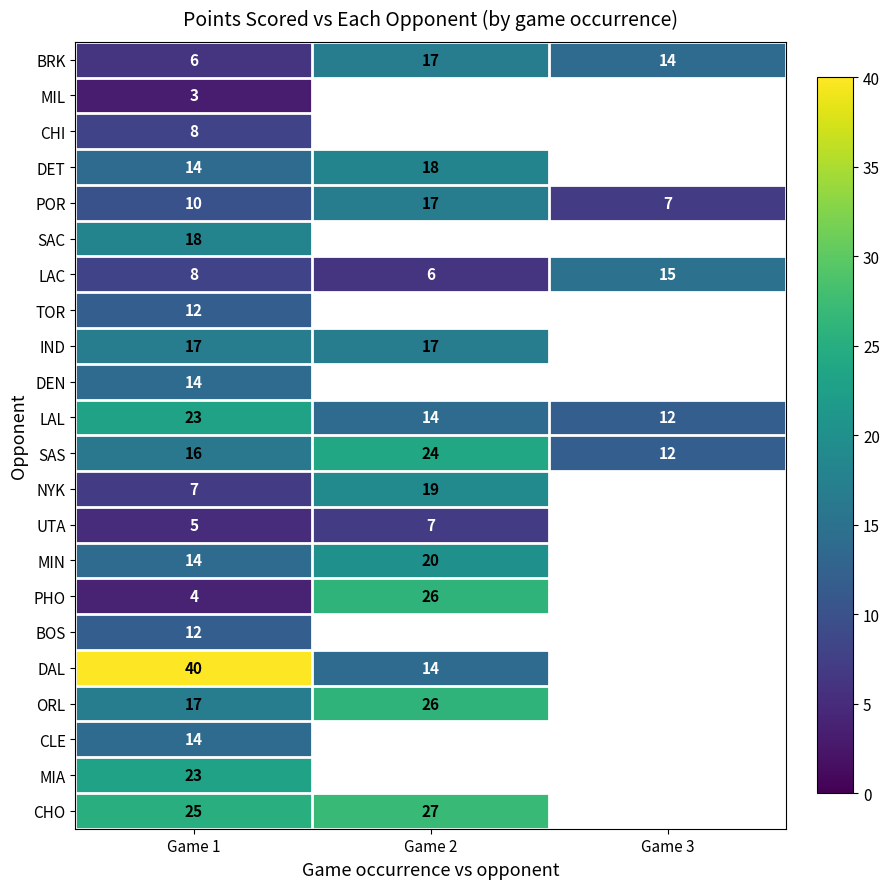

The value of LAL at Game 1 is 23. True or false?

True